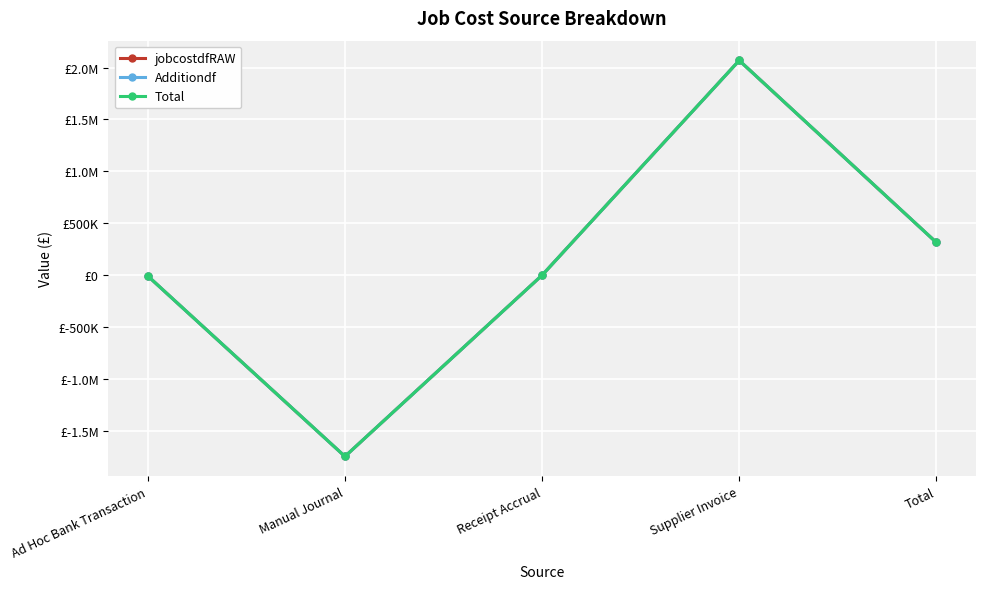

At how many categories does at least one series exceed 1360060?

1